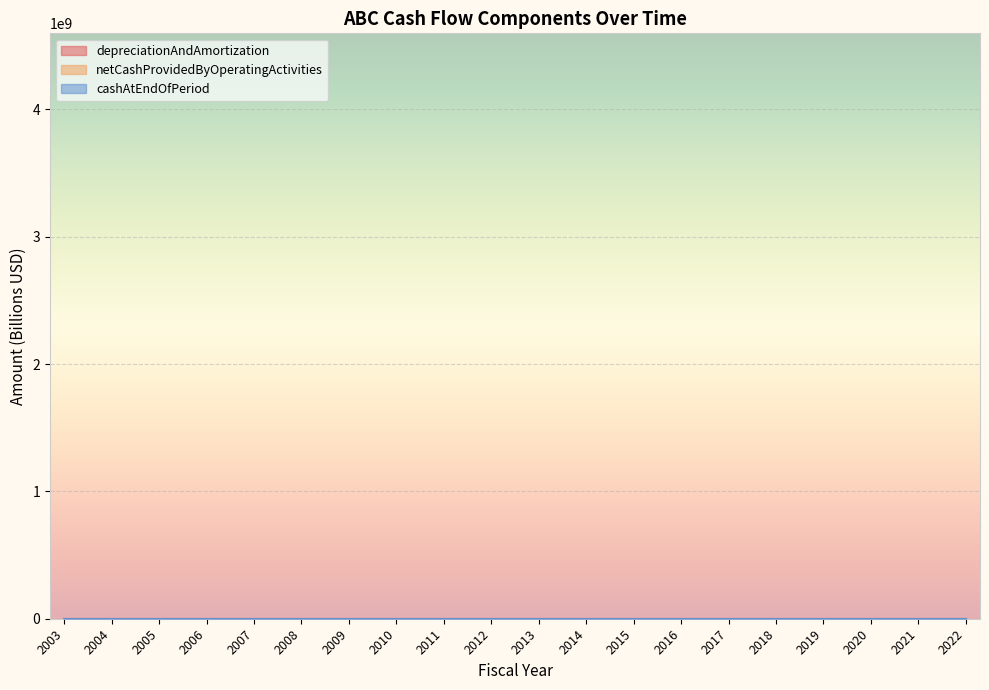

In cashAtEndOfPeriod, how many points are lower than both neighbors (excluding endpoints)?

4